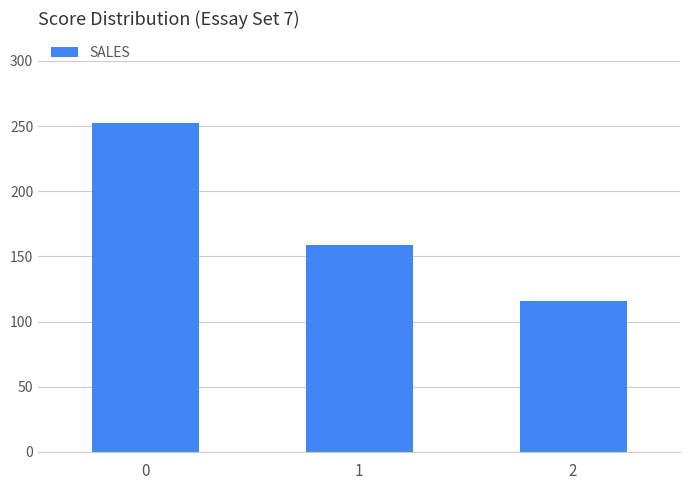

At which label is the value closest to 184?

1